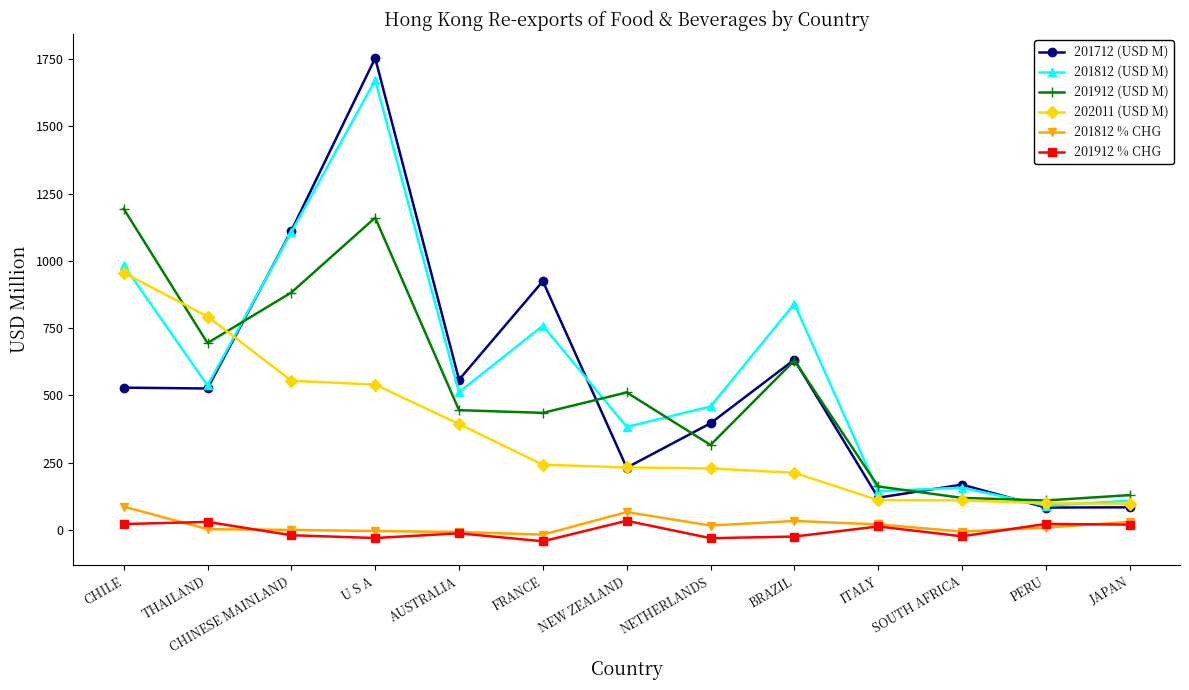

What position from the left is BRAZIL?

9